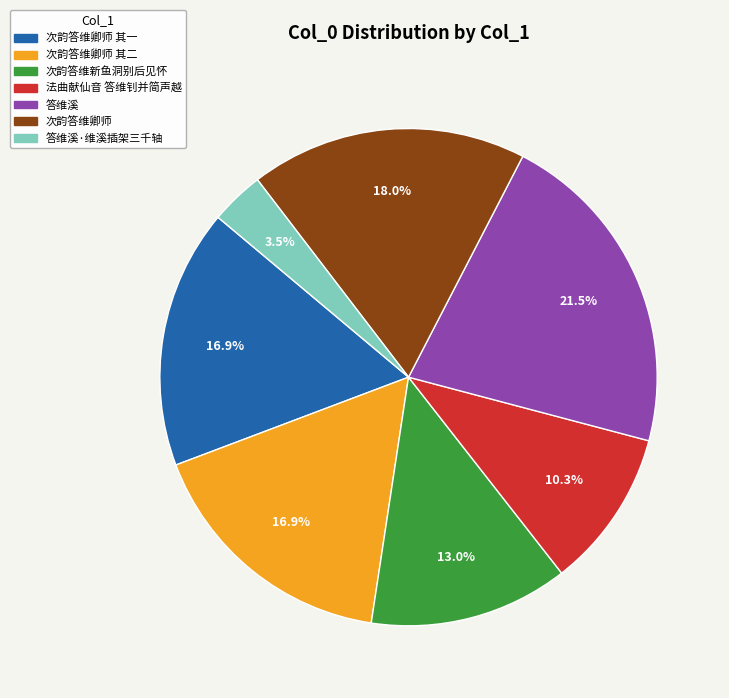

How much of the chart is everything except 次韵答维新鱼洞别后见怀?

87.0%